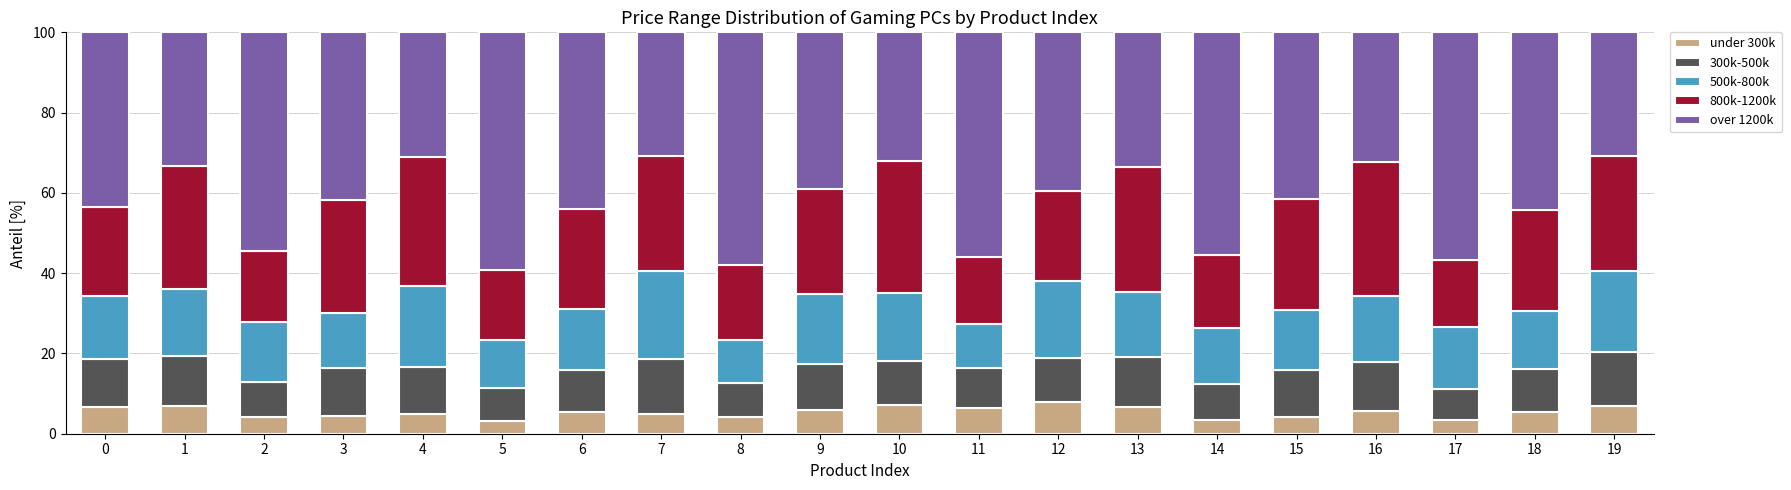

What is the total value across all series at 9?

100.0